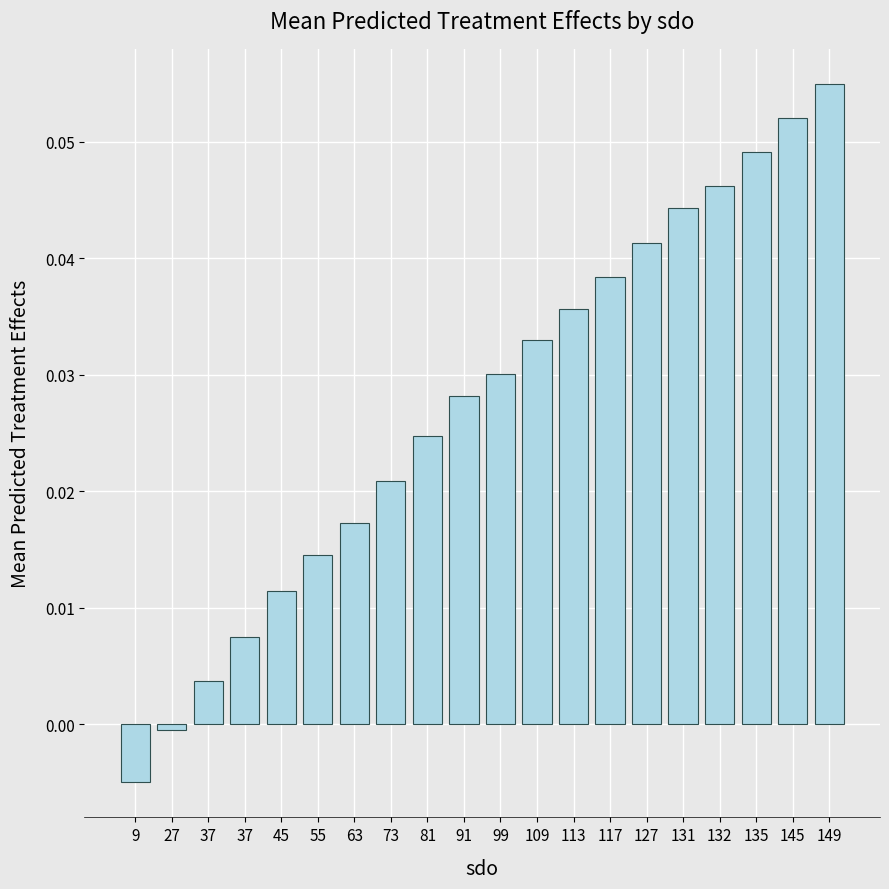

Reading left to right, list all the values displayed in this chart.

9=-0.0	27=-0.0	37=0.0	37=0.0	45=0.0	55=0.0	63=0.0	73=0.0	81=0.0	91=0.0	99=0.0	109=0.0	113=0.0	117=0.0	127=0.0	131=0.0	132=0.0	135=0.0	145=0.1	149=0.1